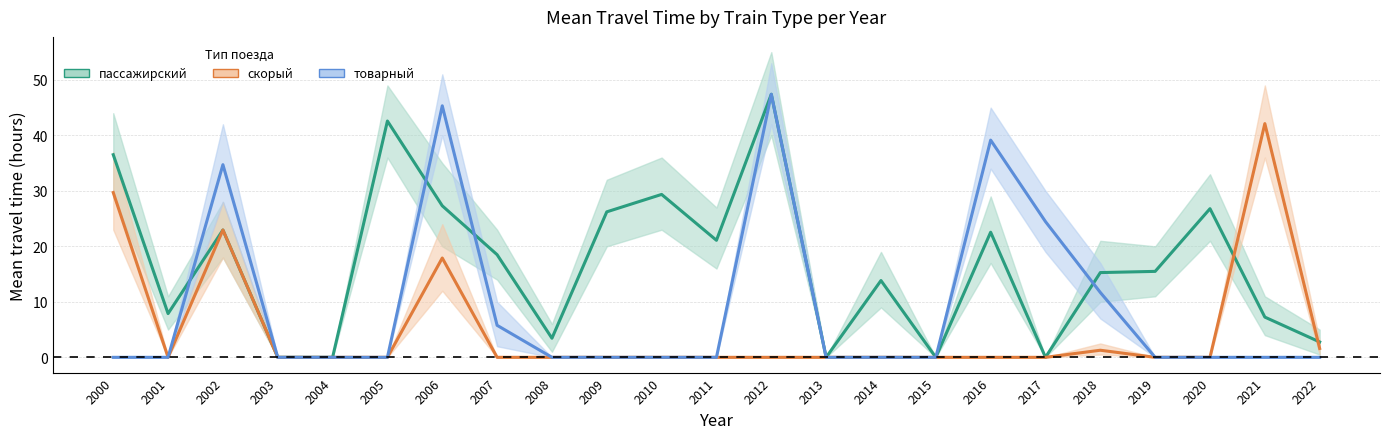

What are all the series names shown in the legend?

пассажирский, скорый, товарный